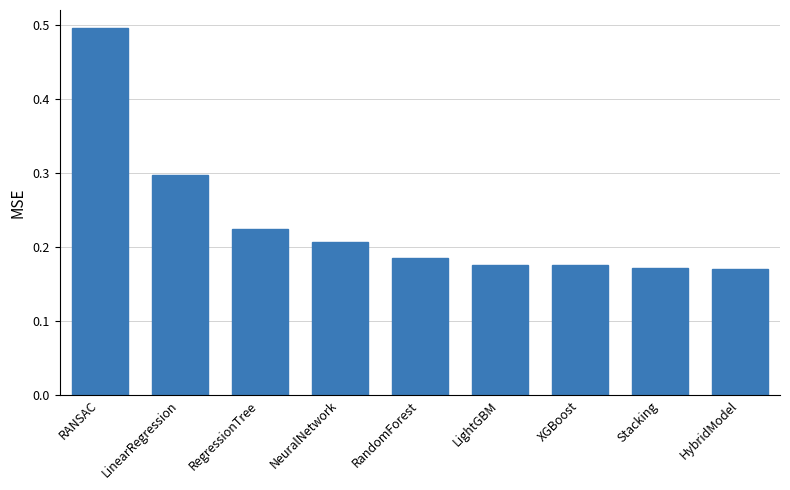

True or false: the data shows 0.5 at LinearRegression.

False